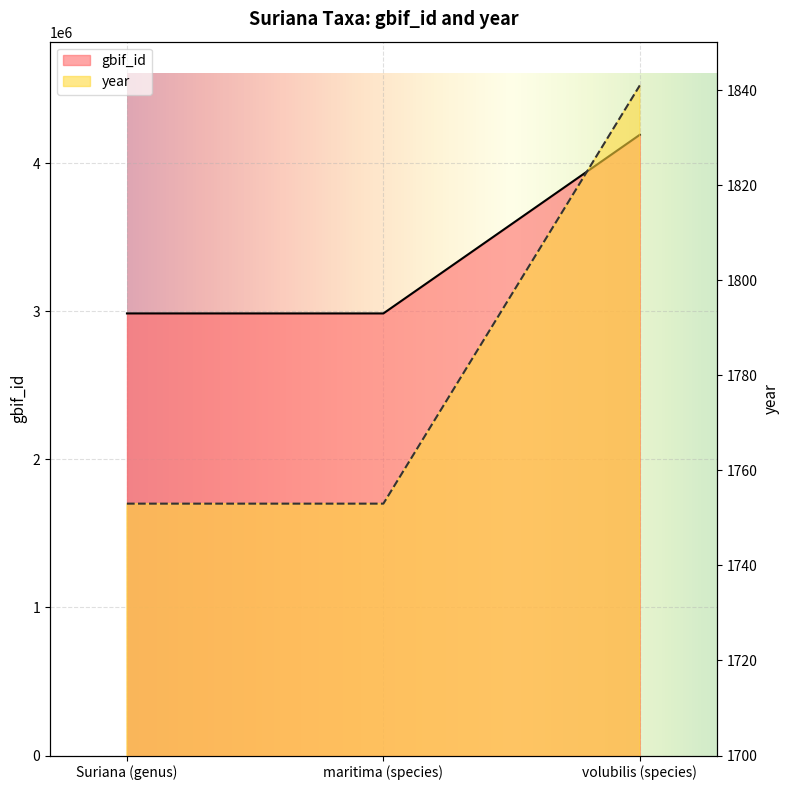

Reading left to right, list all the values displayed in this chart.

gbif_id: Suriana (genus)=2986072	maritima (species)=2986073	volubilis (species)=4192677
year: Suriana (genus)=1753	maritima (species)=1753	volubilis (species)=1841